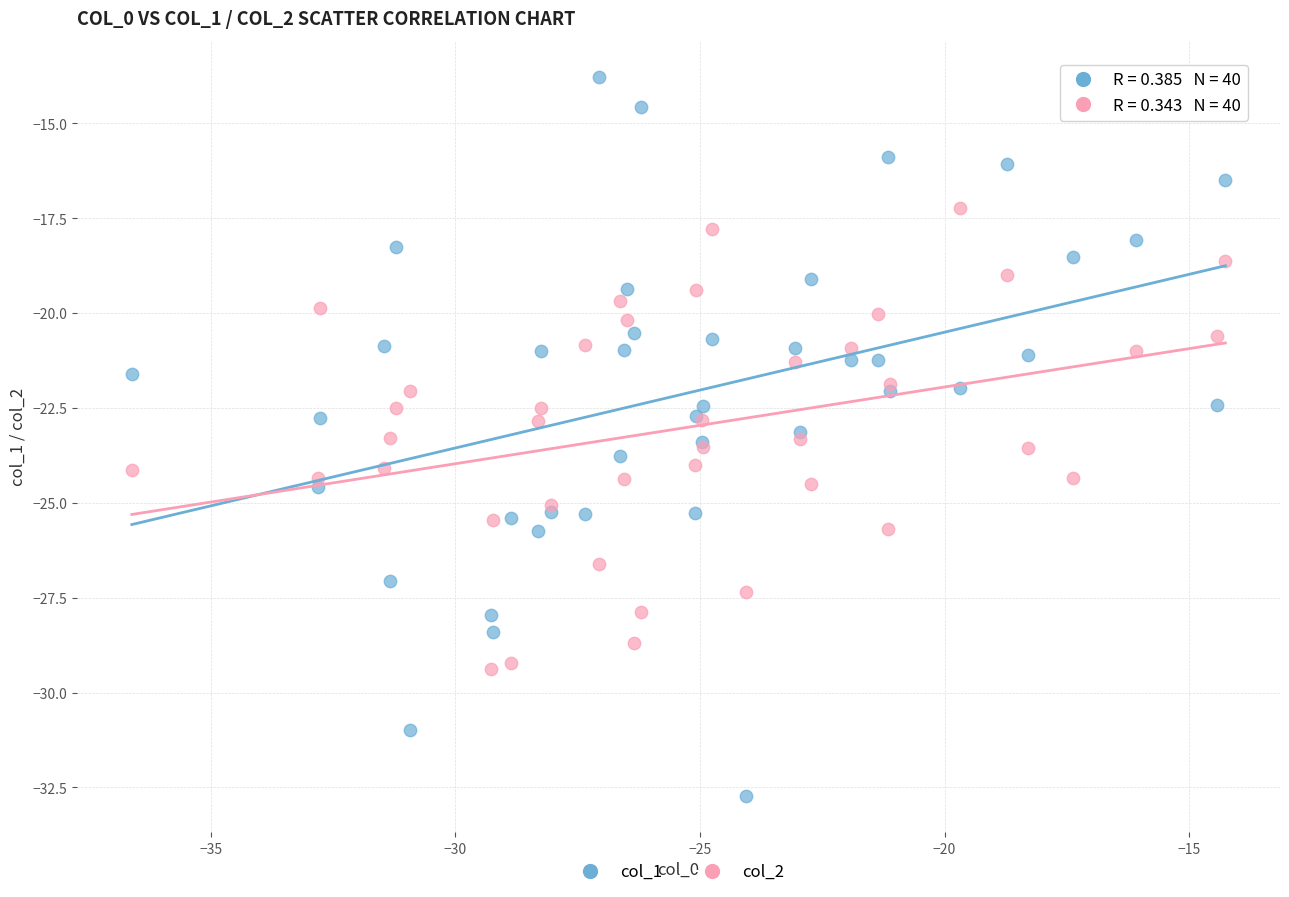

Which series reaches the maximum Y coordinate?

col_1